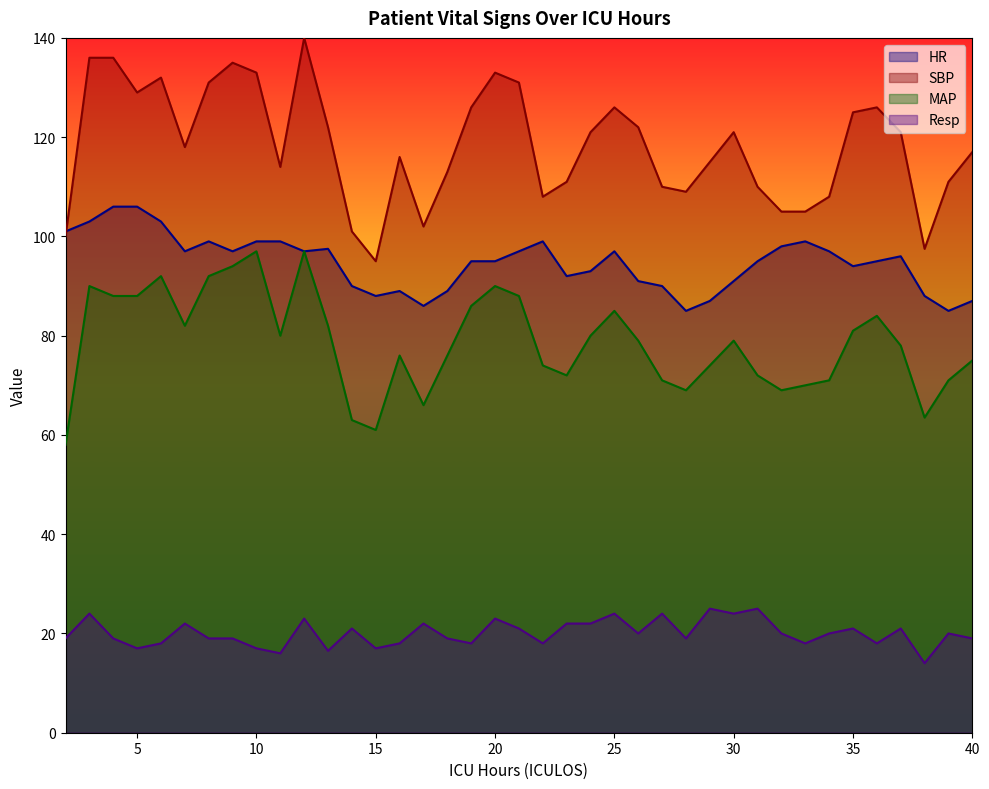

Reading left to right, list all the values displayed in this chart.

HR: 2=101.0	3=103.0	4=106.0	5=106.0	6=103.0	7=97.0	8=99.0	9=97.0	10=99.0	11=99.0	12=97.0	13=97.5	14=90.0	15=88.0	16=89.0	17=86.0	18=89.0	19=95.0	20=95.0	21=97.0	22=99.0	23=92.0	24=93.0	25=97.0	26=91.0	27=90.0	28=85.0	29=87.0	30=91.0	31=95.0	32=98.0	33=99.0	34=97.0	35=94.0	36=95.0	37=96.0	38=88.0	39=85.0	40=87.0
SBP: 2=100.0	3=136.0	4=136.0	5=129.0	6=132.0	7=118.0	8=131.0	9=135.0	10=133.0	11=114.0	12=140.0	13=122.0	14=101.0	15=95.0	16=116.0	17=102.0	18=113.0	19=126.0	20=133.0	21=131.0	22=108.0	23=111.0	24=121.0	25=126.0	26=122.0	27=110.0	28=109.0	29=115.0	30=121.0	31=110.0	32=105.0	33=105.0	34=108.0	35=125.0	36=126.0	37=121.0	38=97.5	39=111.0	40=117.0
MAP: 2=58.0	3=90.0	4=88.0	5=88.0	6=92.0	7=82.0	8=92.0	9=94.0	10=97.0	11=80.0	12=97.0	13=82.0	14=63.0	15=61.0	16=76.0	17=66.0	18=76.0	19=86.0	20=90.0	21=88.0	22=74.0	23=72.0	24=80.0	25=85.0	26=79.0	27=71.0	28=69.0	29=74.0	30=79.0	31=72.0	32=69.0	33=70.0	34=71.0	35=81.0	36=84.0	37=78.0	38=63.5	39=71.0	40=75.0
Resp: 2=19.0	3=24.0	4=19.0	5=17.0	6=18.0	7=22.0	8=19.0	9=19.0	10=17.0	11=16.0	12=23.0	13=16.5	14=21.0	15=17.0	16=18.0	17=22.0	18=19.0	19=18.0	20=23.0	21=21.0	22=18.0	23=22.0	24=22.0	25=24.0	26=20.0	27=24.0	28=19.0	29=25.0	30=24.0	31=25.0	32=20.0	33=18.0	34=20.0	35=21.0	36=18.0	37=21.0	38=14.0	39=20.0	40=19.0